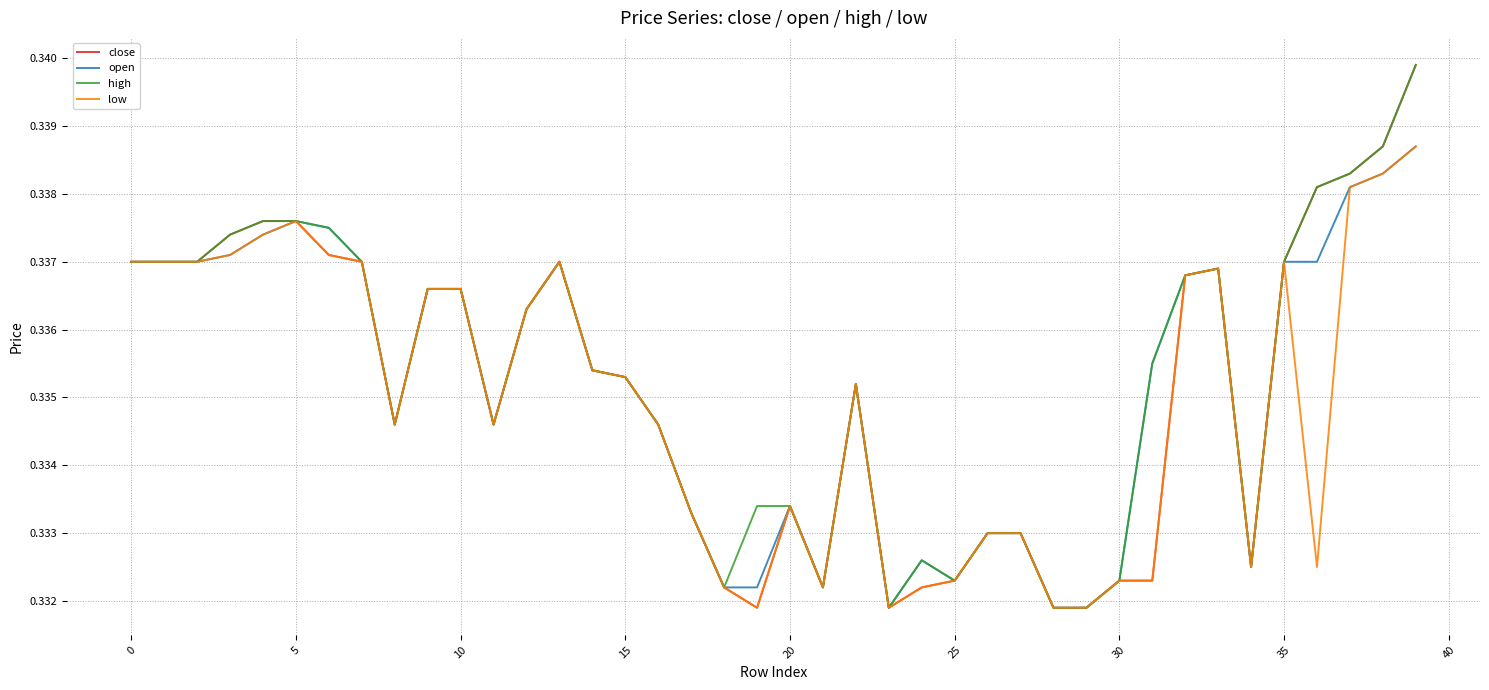

Is this an area chart (filled region under the line)?

No